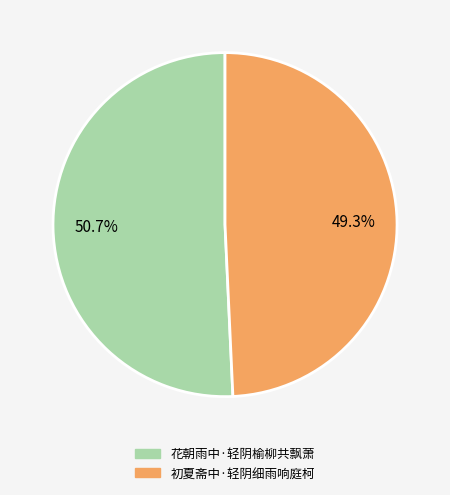

Is 花朝雨中·轻阴榆柳共飘萧 the majority of the pie?

Yes